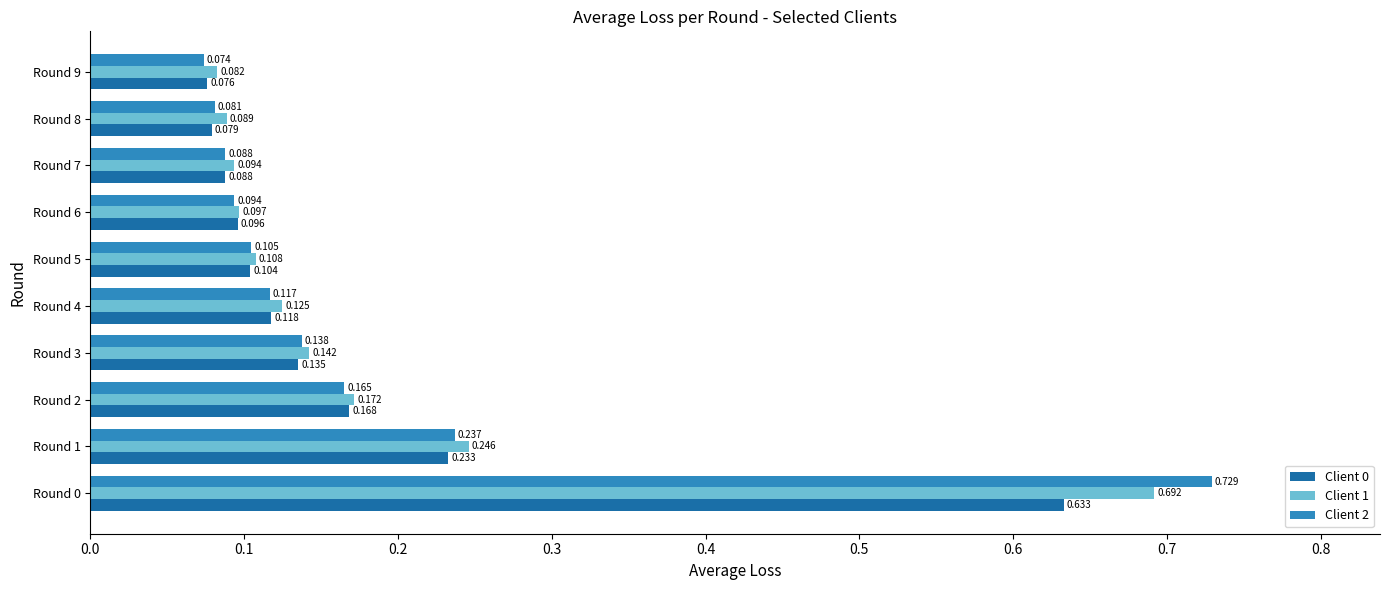

Is the value of Client 0 at Round 1 greater than the value of Client 1 at Round 2?

Yes